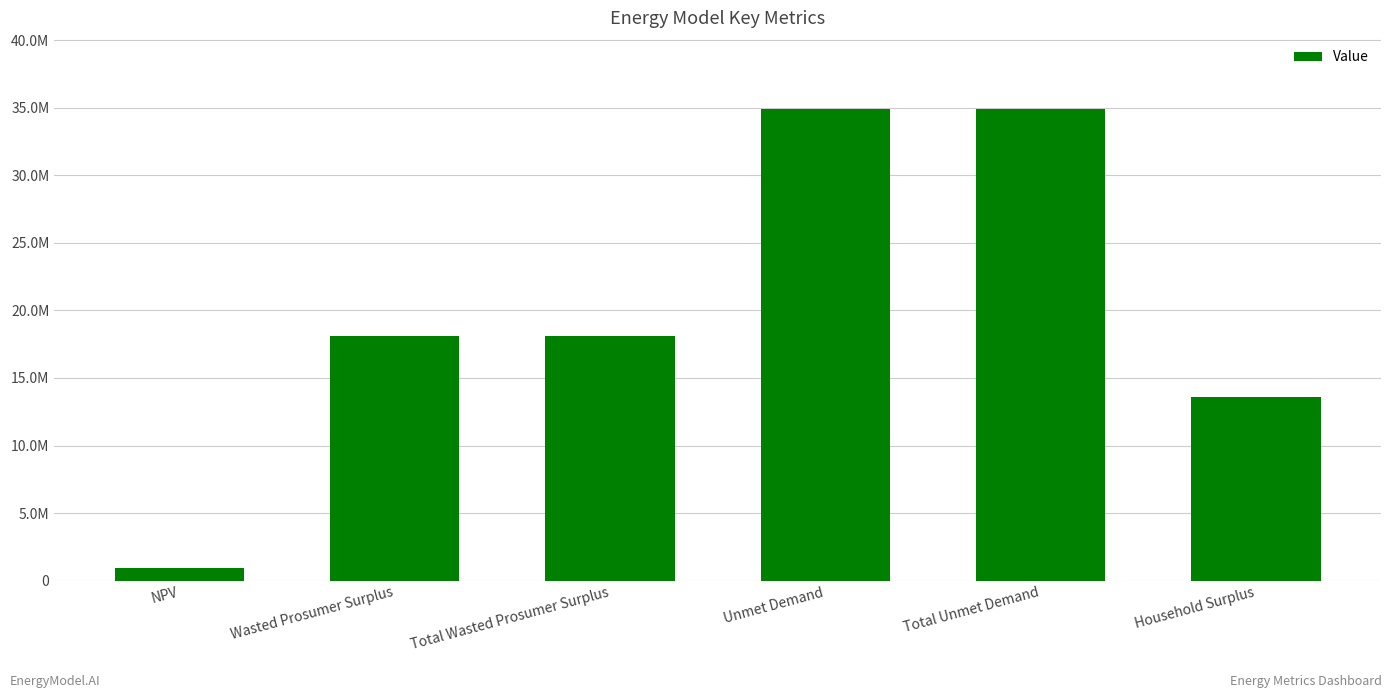

Which has a higher value, NPV or Total Unmet Demand?

Total Unmet Demand